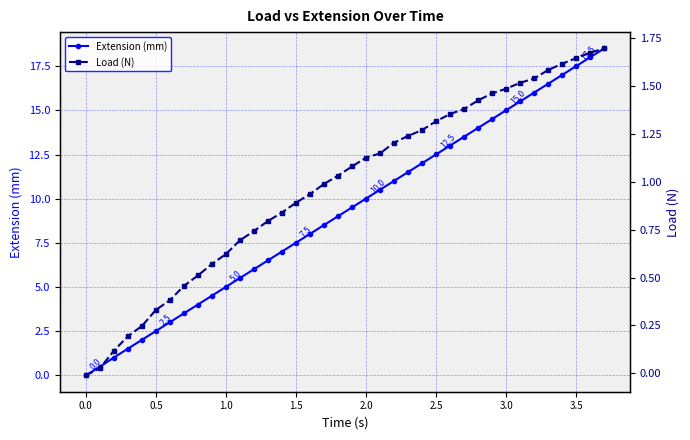

What is the highest value of the Extension (mm) series?

18.5